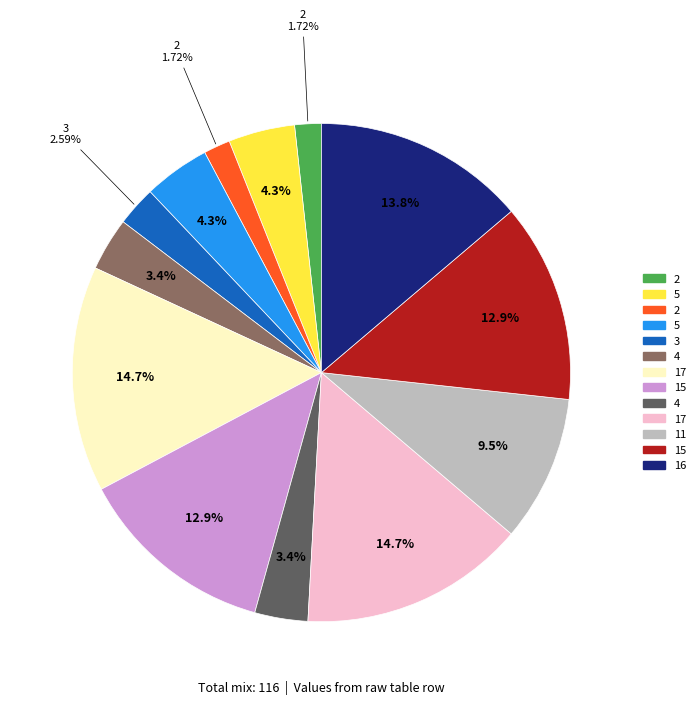

Count the number of slices in the pie.

13